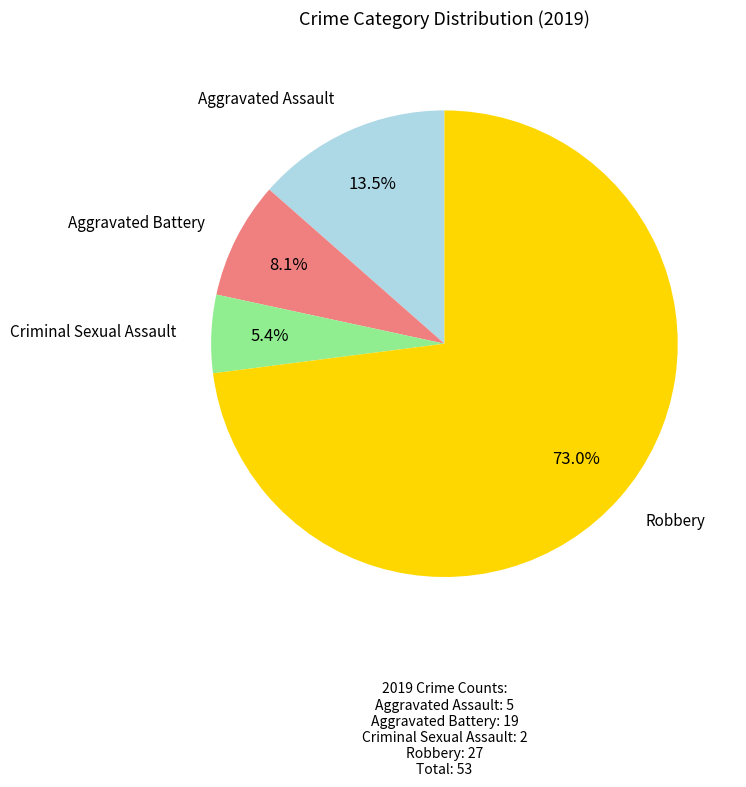

Does any single category account for the majority?

Yes